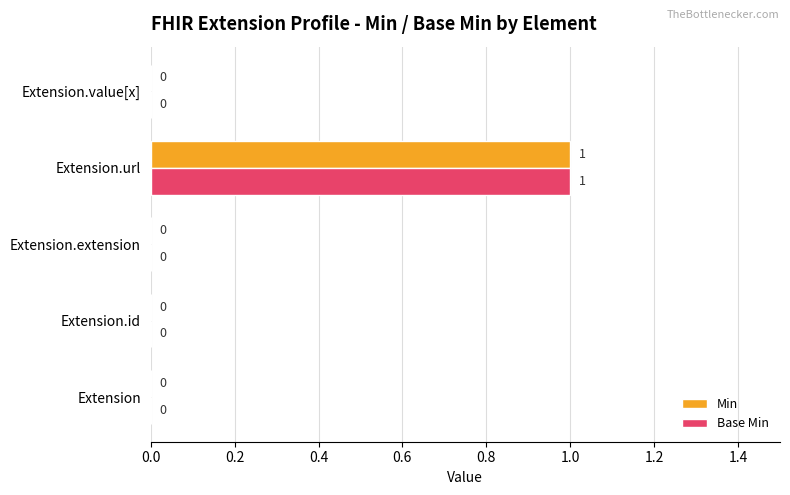

How many distinct data groups are displayed?

2